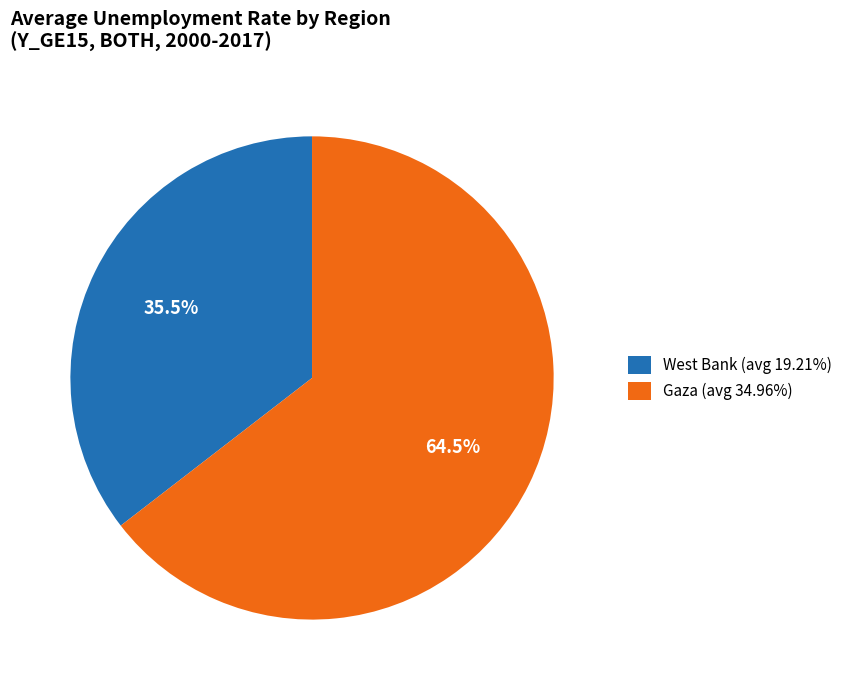

What is the total percentage of West Bank (avg 19.21%) and Gaza (avg 34.96%)?

100.0%